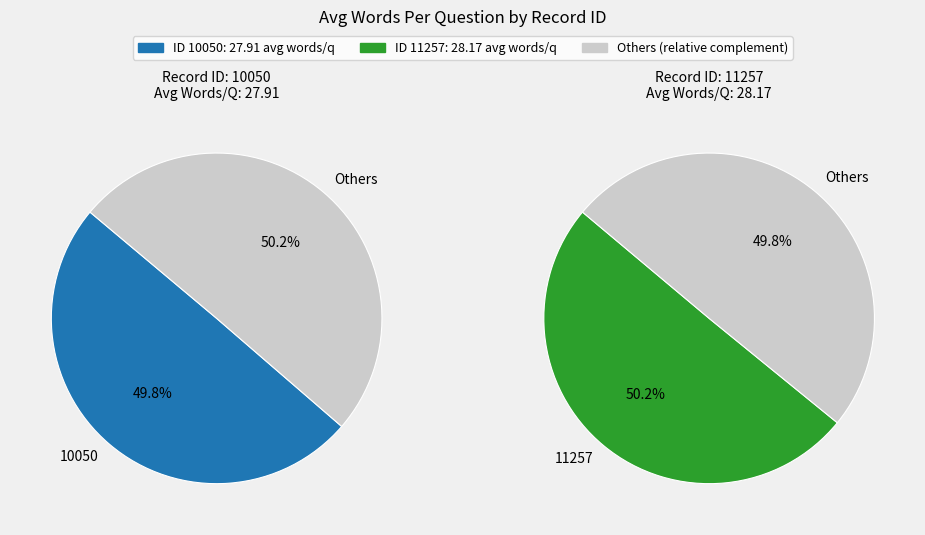

Approximately how many times larger is the value at 10050 compared to 11257?

1.0